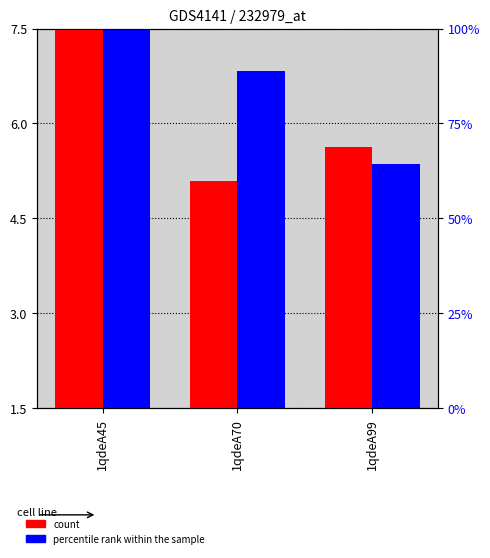

Where does the col_7 series first go above 6?

1qdeA45